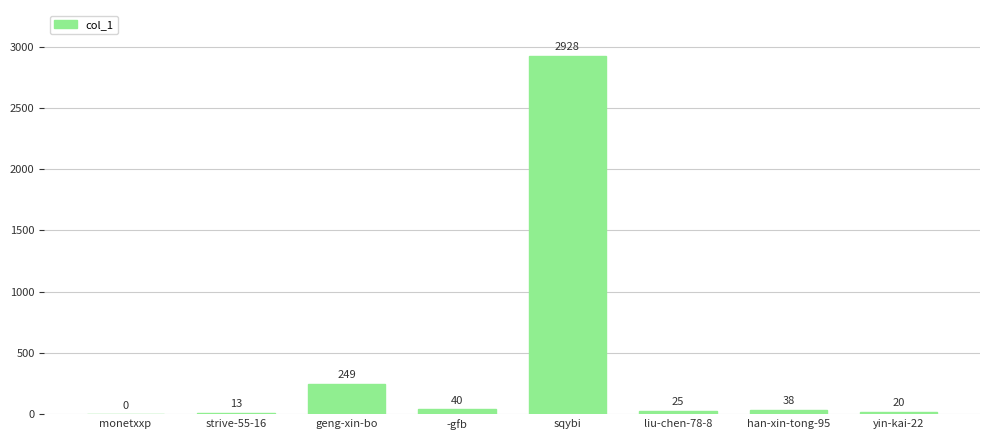

Which category has the highest value across all series?

sqybi